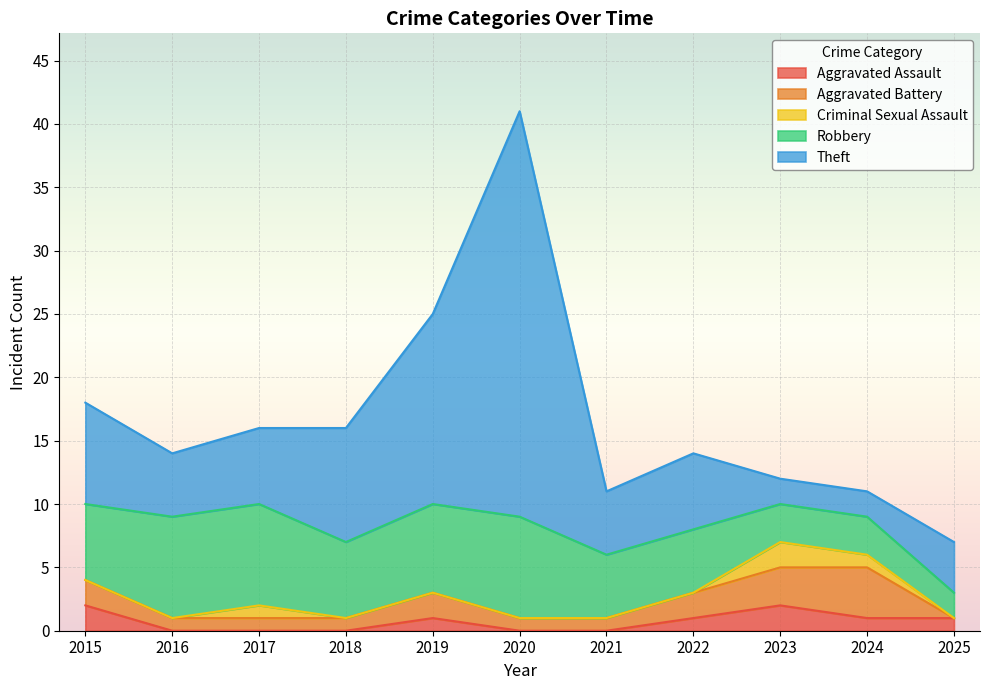

At which label does Aggravated Assault reach its minimum?

2016